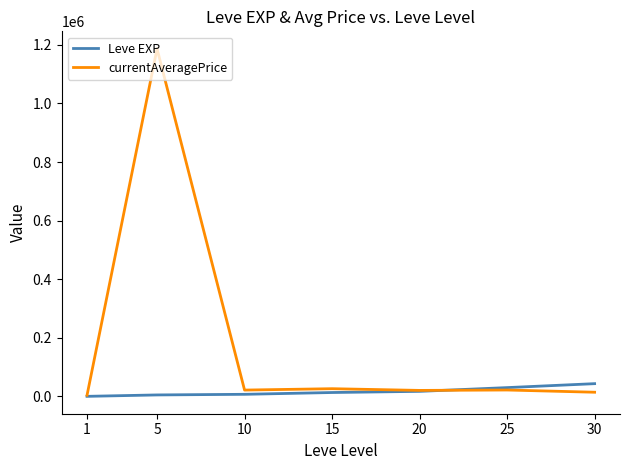

At which category is the sum across all series the highest?

5